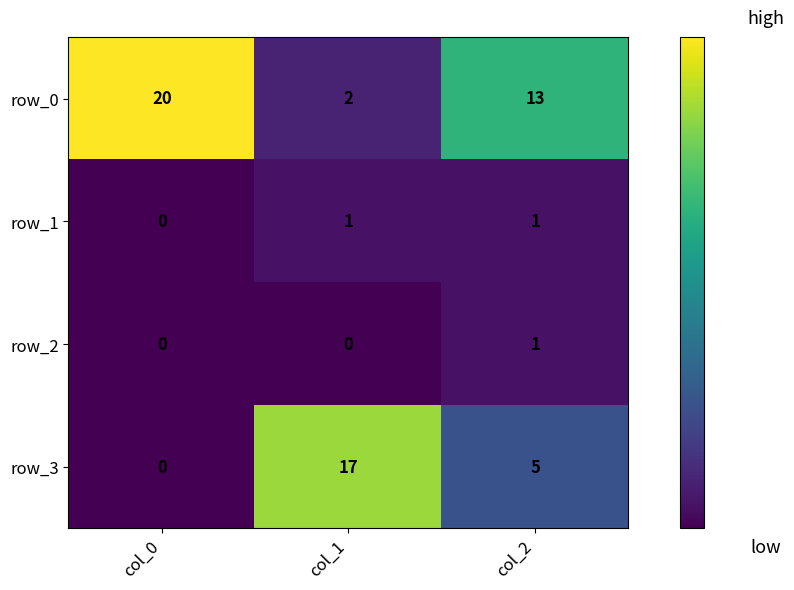

Is it true that row_3 equals 29 at col_1?

False